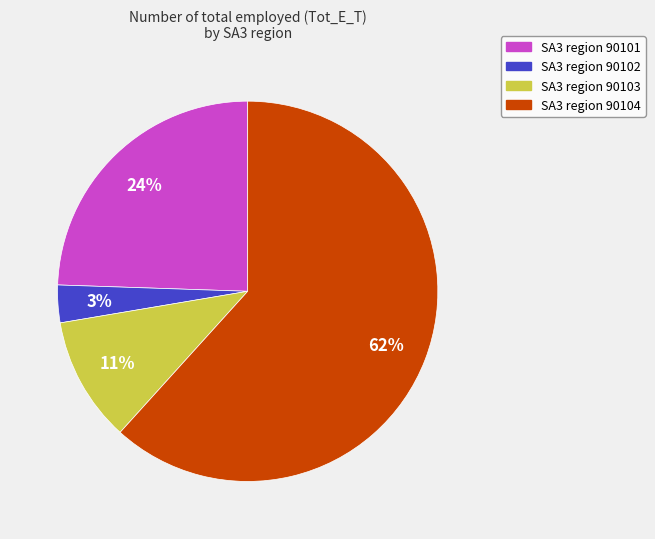

Between SA3 region 90102 and SA3 region 90101, which is larger?

SA3 region 90101